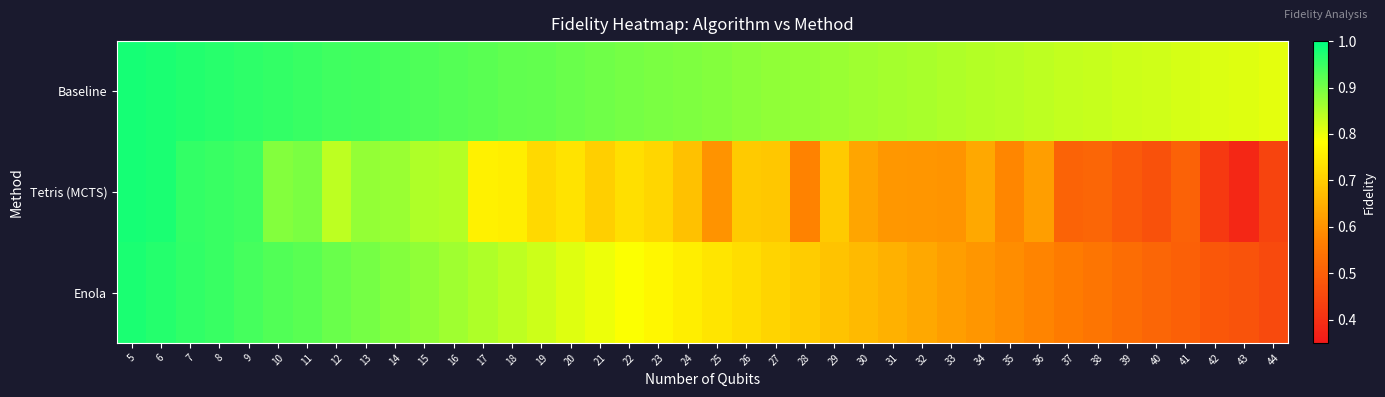

What is the total value across all series at 36?

2.0